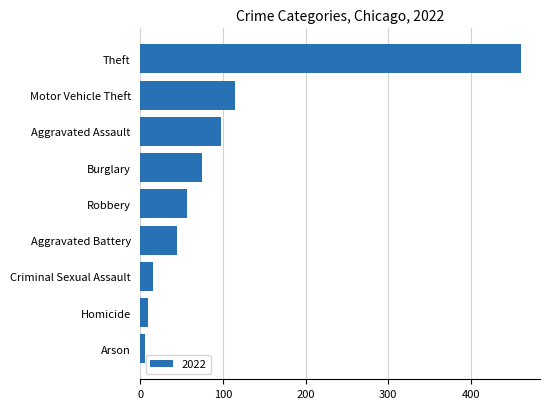

What is the greatest value displayed?

461